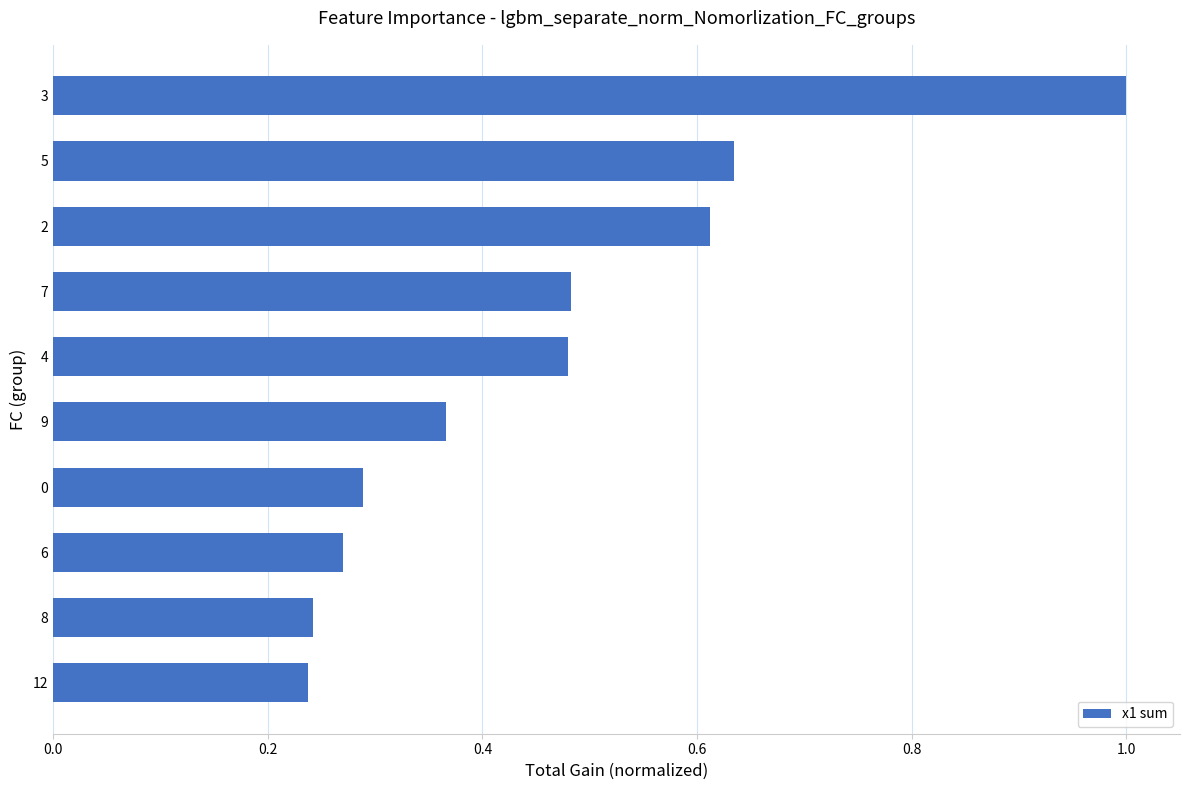

True or false: the data shows 0.1 at 4.

False